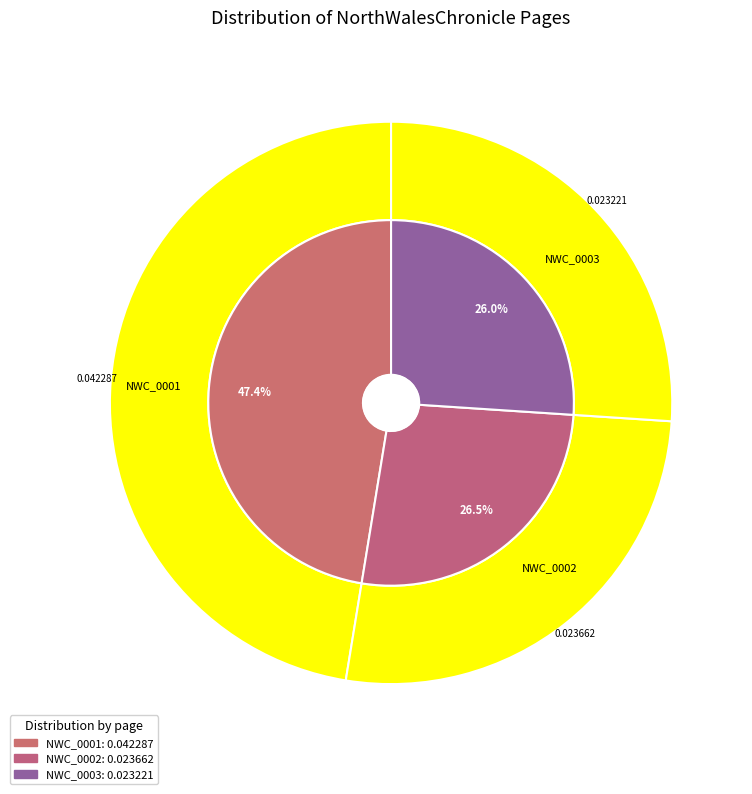

How many slices are in this pie chart?

3